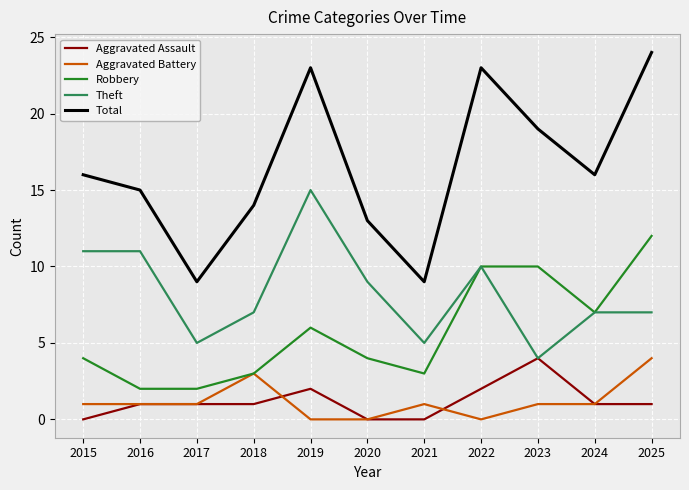

True or false: Aggravated Battery and Theft cross at least once.

False